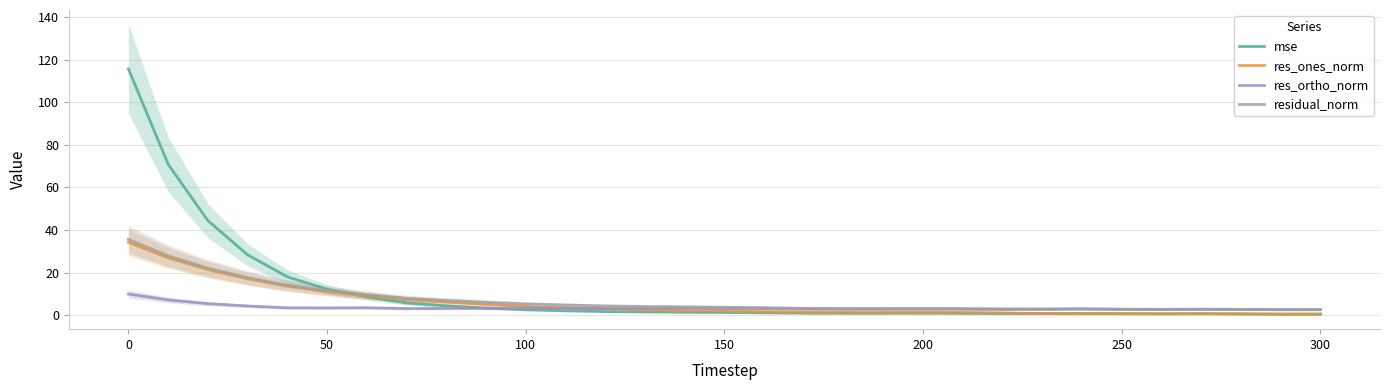

Is the value of res_ortho_norm at 25 greater than the value of mse at 14?

Yes